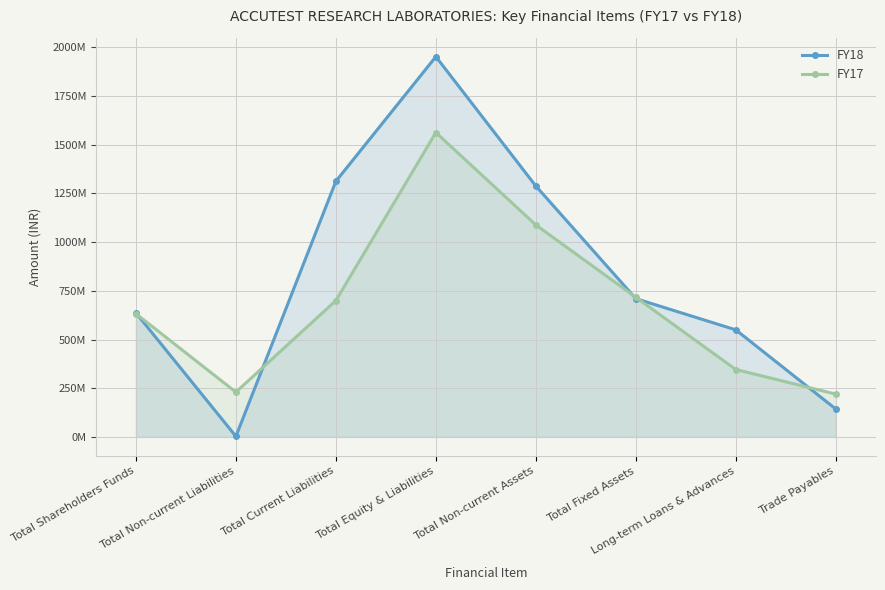

Which series changed the most between Total Equity & Liabilities and Total Non-current Assets?

FY18